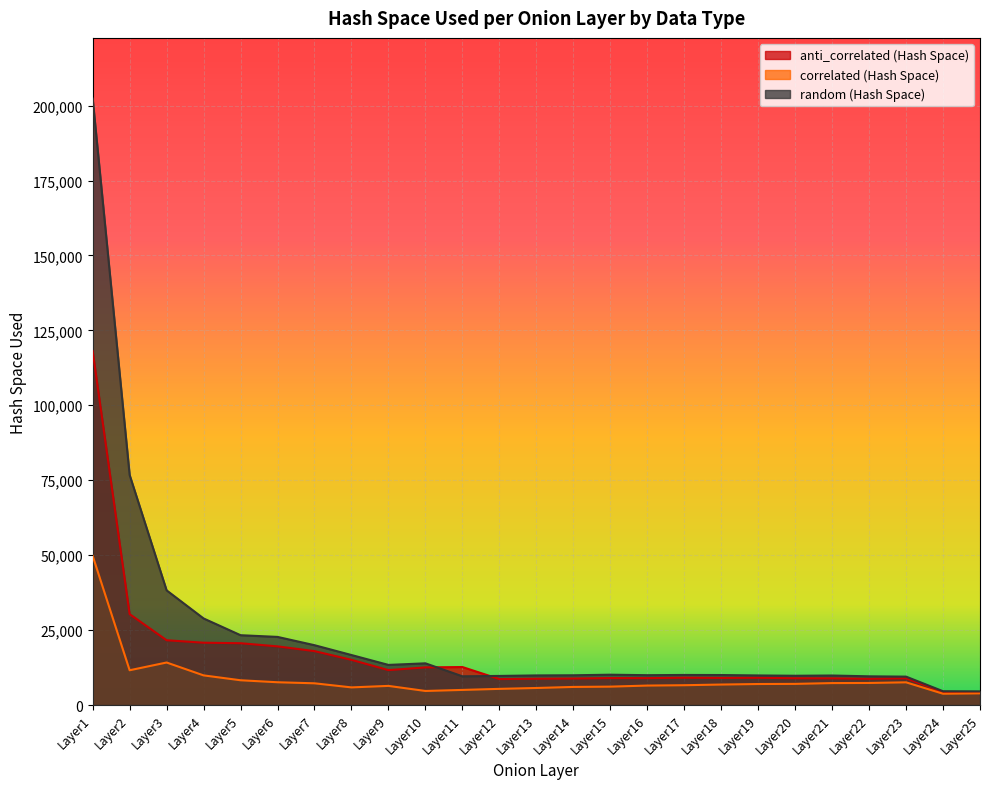

Reading right to left, list all the values displayed in this chart.

anti_correlated (Hash Space): Layer25=4268	Layer24=4359	Layer23=8910	Layer22=8744	Layer21=8896	Layer20=8922	Layer19=9092	Layer18=9038	Layer17=9114	Layer16=8960	Layer15=8976	Layer14=8832	Layer13=8766	Layer12=8652	Layer11=12669	Layer10=12549	Layer9=11640	Layer8=15068	Layer7=17980	Layer6=19560	Layer5=20615	Layer4=20784	Layer3=21610	Layer2=30324	Layer1=118094
correlated (Hash Space): Layer25=3888	Layer24=3764	Layer23=7566	Layer22=7354	Layer21=7314	Layer20=7046	Layer19=7002	Layer18=6826	Layer17=6602	Layer16=6484	Layer15=6128	Layer14=6030	Layer13=5678	Layer12=5384	Layer11=5032	Layer10=4684	Layer9=6375	Layer8=5877	Layer7=7240	Layer6=7590	Layer5=8256	Layer4=9882	Layer3=14178	Layer2=11592	Layer1=49780
random (Hash Space): Layer25=4552	Layer24=4596	Layer23=9468	Layer22=9570	Layer21=9840	Layer20=9760	Layer19=9864	Layer18=10000	Layer17=10026	Layer16=9950	Layer15=10110	Layer14=9920	Layer13=9870	Layer12=9700	Layer11=9576	Layer10=13905	Layer9=13377	Layer8=16676	Layer7=19955	Layer6=22722	Layer5=23289	Layer4=28880	Layer3=38256	Layer2=76755	Layer1=202349